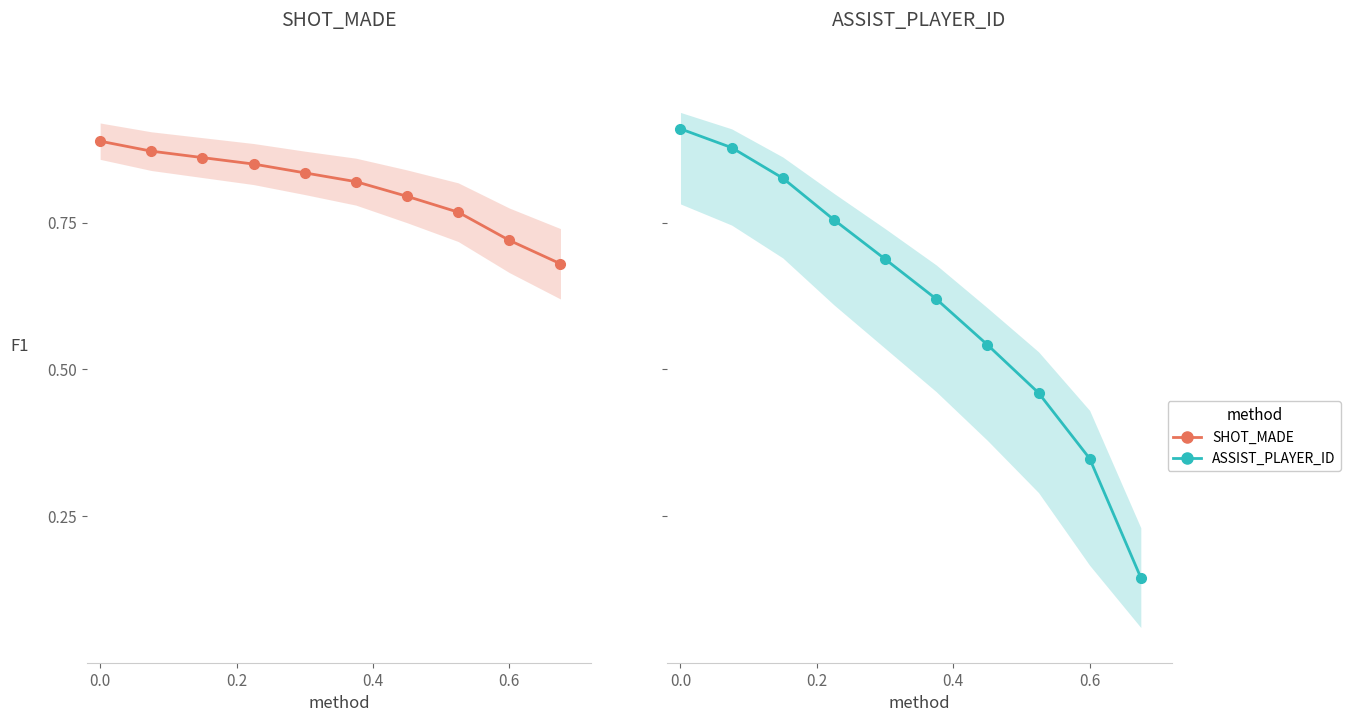

What is the value of the ASSIST_PLAYER_ID point at the 3rd from the left?

0.8